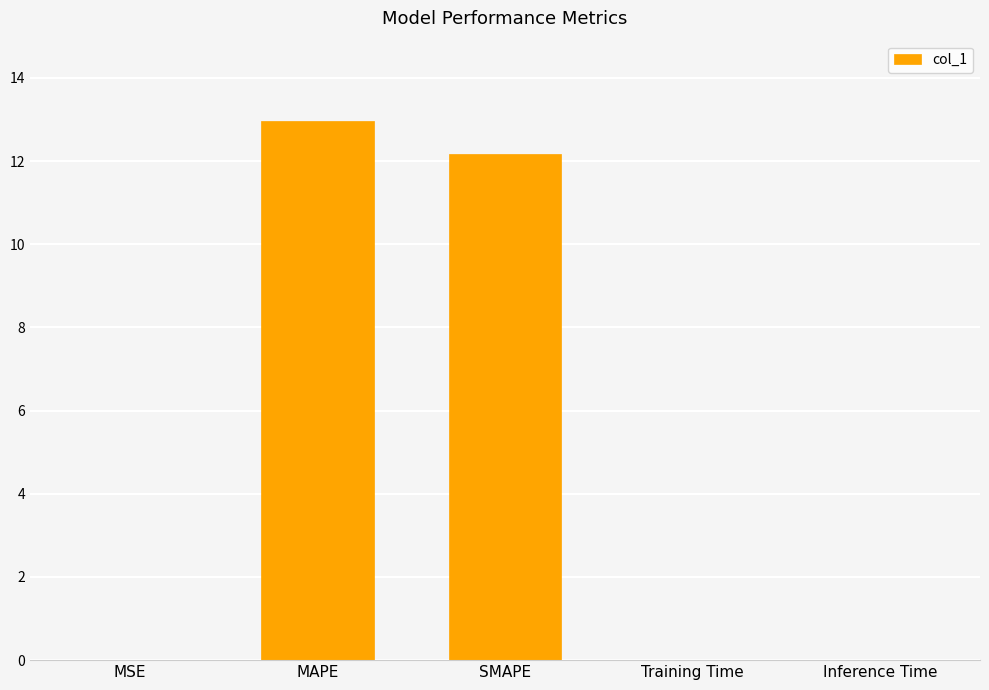

What is the approximate value at MAPE?

13.0